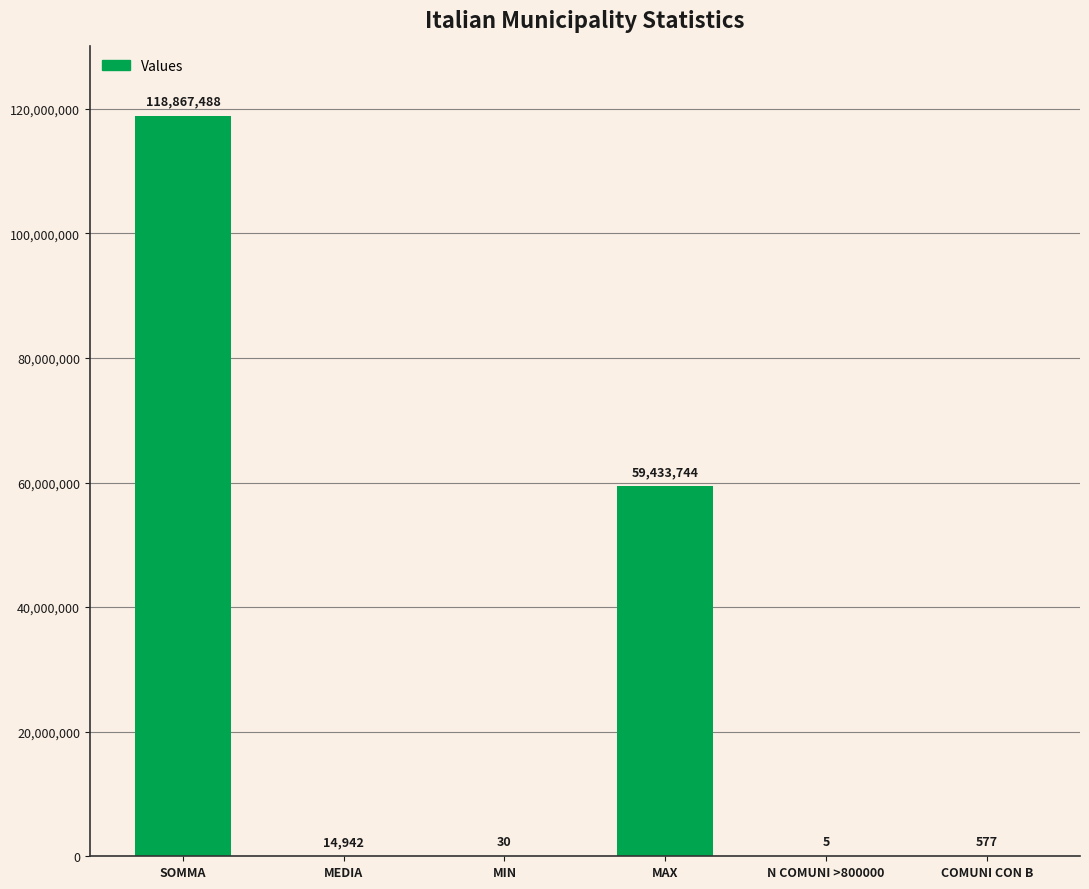

What is the difference between the values at SOMMA and MEDIA?

118852546